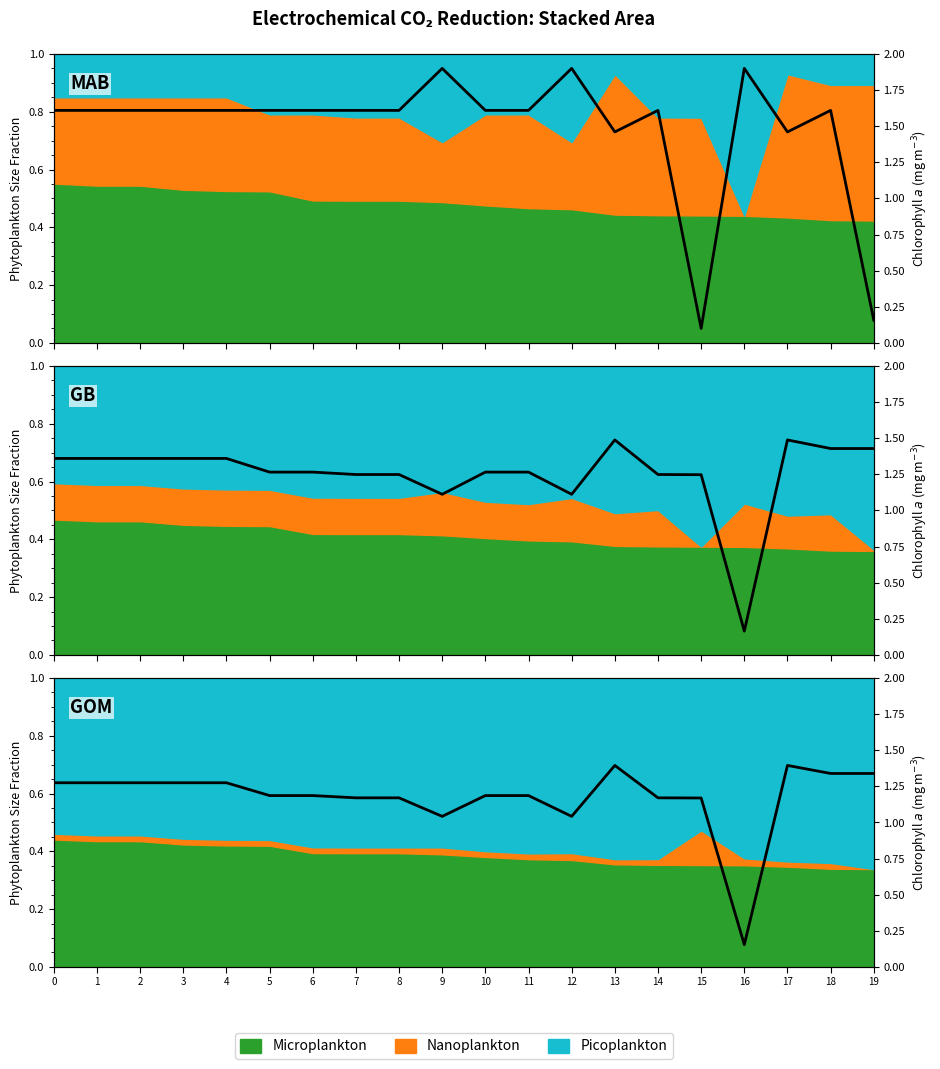

What is the value of the 2nd point from the left?

1.3